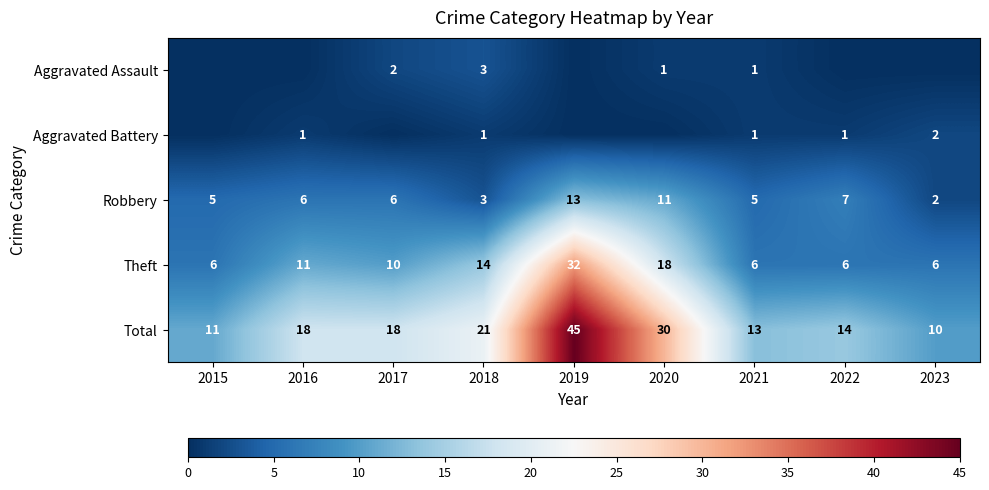

What is the maximum value shown in the chart?

45